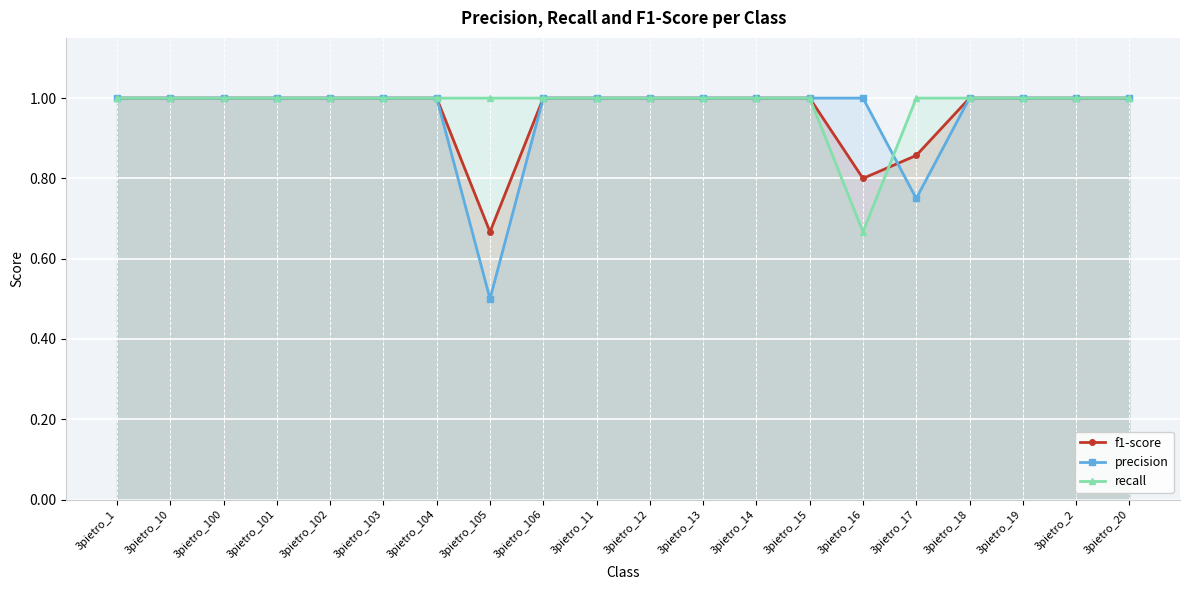

True or false: f1-score has a value of 0.8 at 3pietro_16.

True